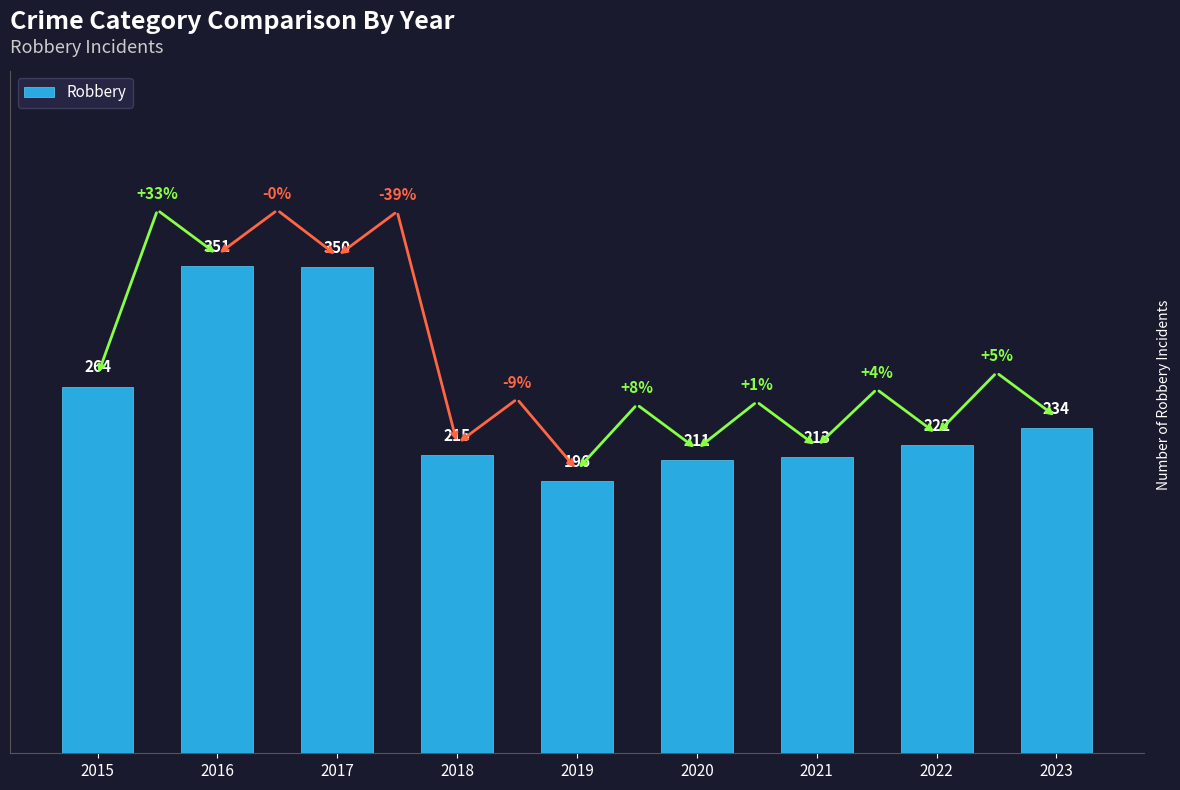

Does the chart contain stacked bars?

No